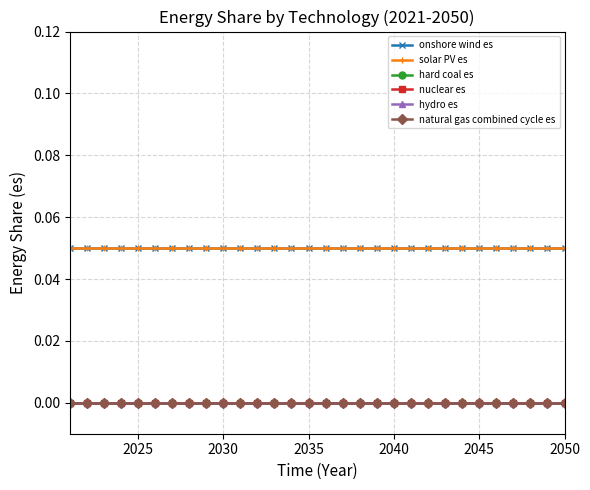

List the series in order of their peak value, highest first.

onshore wind es, solar PV es, hard coal es, nuclear es, hydro es, natural gas combined cycle es